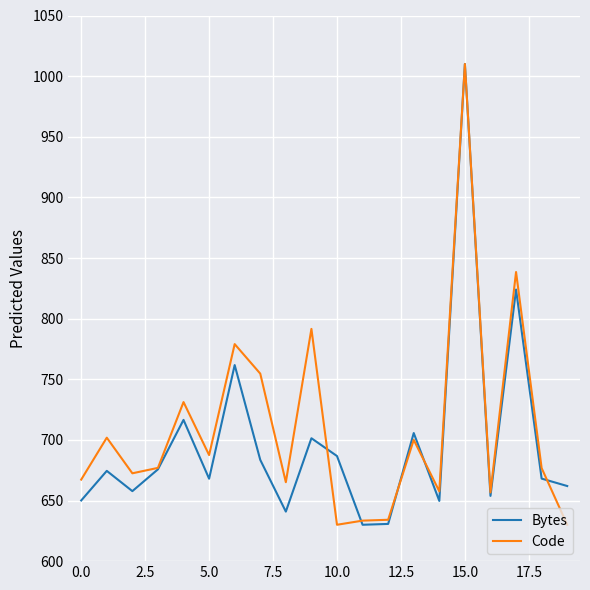

What is the greatest value displayed?

1010.0